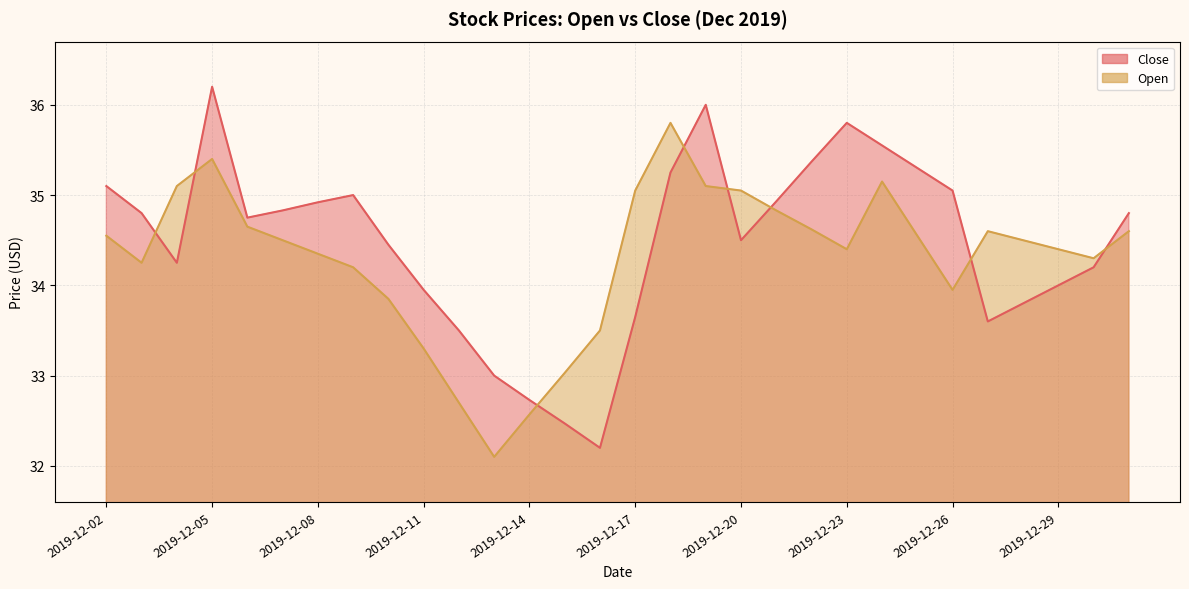

Reading left to right, what are all the values shown in this chart?

Close: 35.1	34.8	34.2	36.2	34.8	34.8	34.9	35.0	34.5	34.0	33.5	33.0	32.7	32.5	32.2	33.6	35.2	36.0	34.5	34.9	35.4	35.8	35.5	35.3	35.0	33.6	33.8	34.0	34.2	34.8
Open: 34.5	34.2	35.1	35.4	34.6	34.5	34.4	34.2	33.9	33.3	32.7	32.1	32.6	33.0	33.5	35.0	35.8	35.1	35.0	34.8	34.6	34.4	35.1	34.5	34.0	34.6	34.5	34.4	34.3	34.6